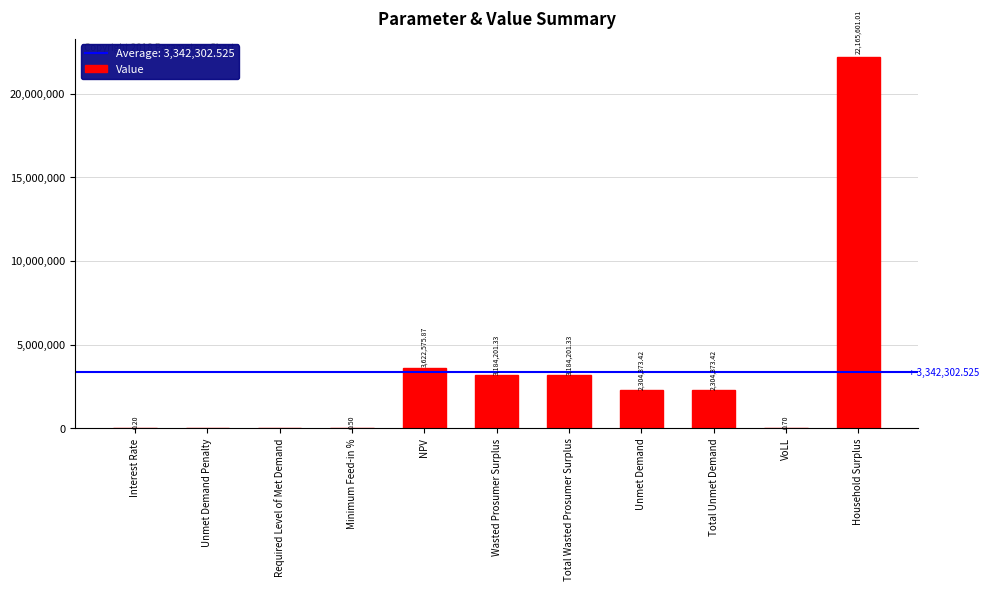

How many values are above zero?

9